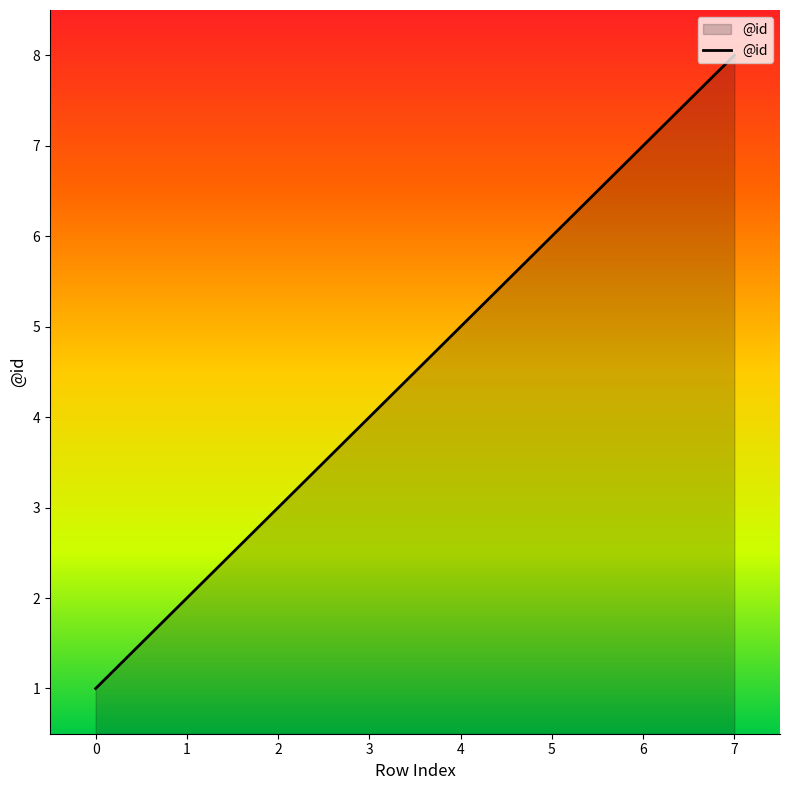

List the labels in order of value, smallest first.

0, 1, 2, 3, 4, 5, 6, 7